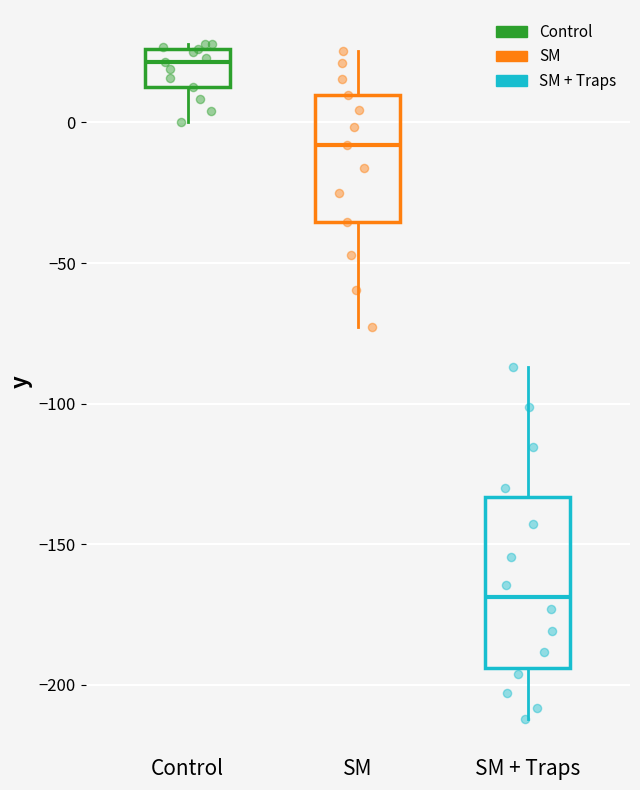

Reading left to right, read every box against the y-axis: the position of its median line, the range the box covers, and the ends of its whiskers. The values are not printed on the chart, so give them approximately, as read against the axis.

Control: median 20, box 15 to 25, whiskers 0 to 30
SM: median -10, box -35 to 10, whiskers -75 to 25
SM + Traps: median -170, box -195 to -135, whiskers -210 to -85